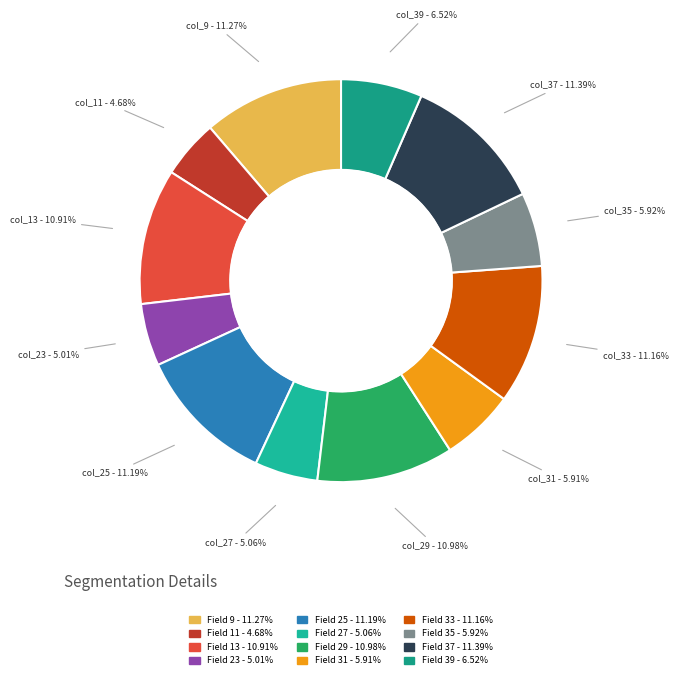

Is there a majority slice in this chart?

No